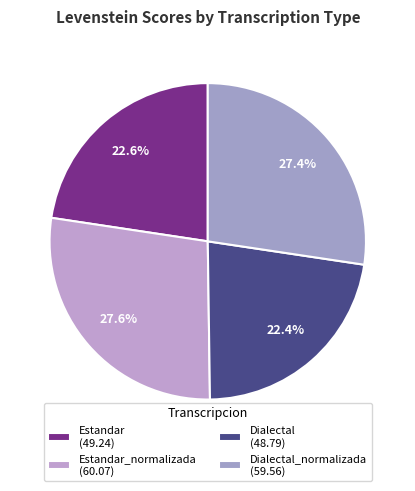

Count the number of slices in the pie.

4